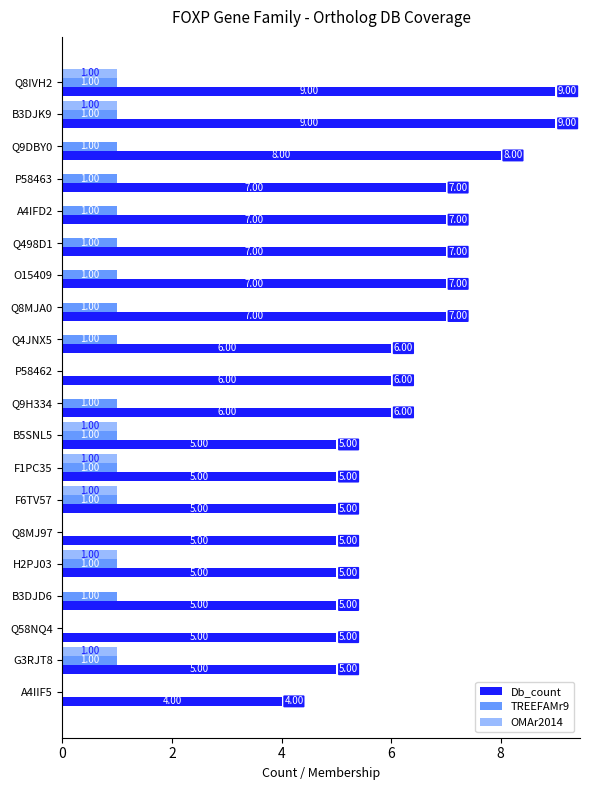

Is the value of TREEFAMr9 at Q58NQ4 greater than the value of Db_count at O15409?

No